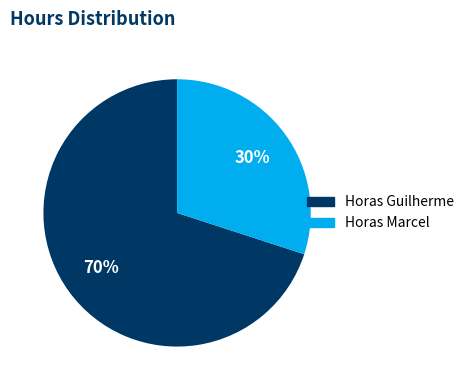

To the nearest percent, what is the combined percentage of Horas Guilherme and Horas Marcel?

100%